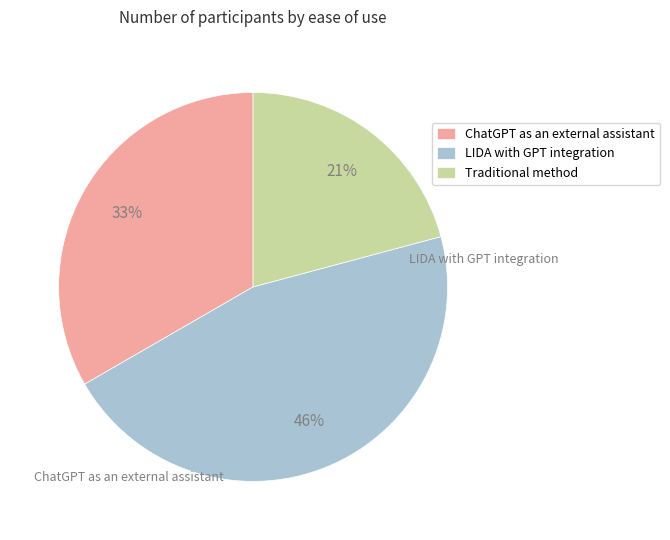

Rank the categories by value from highest to lowest.

LIDA with GPT integration, ChatGPT as an external assistant, Traditional method